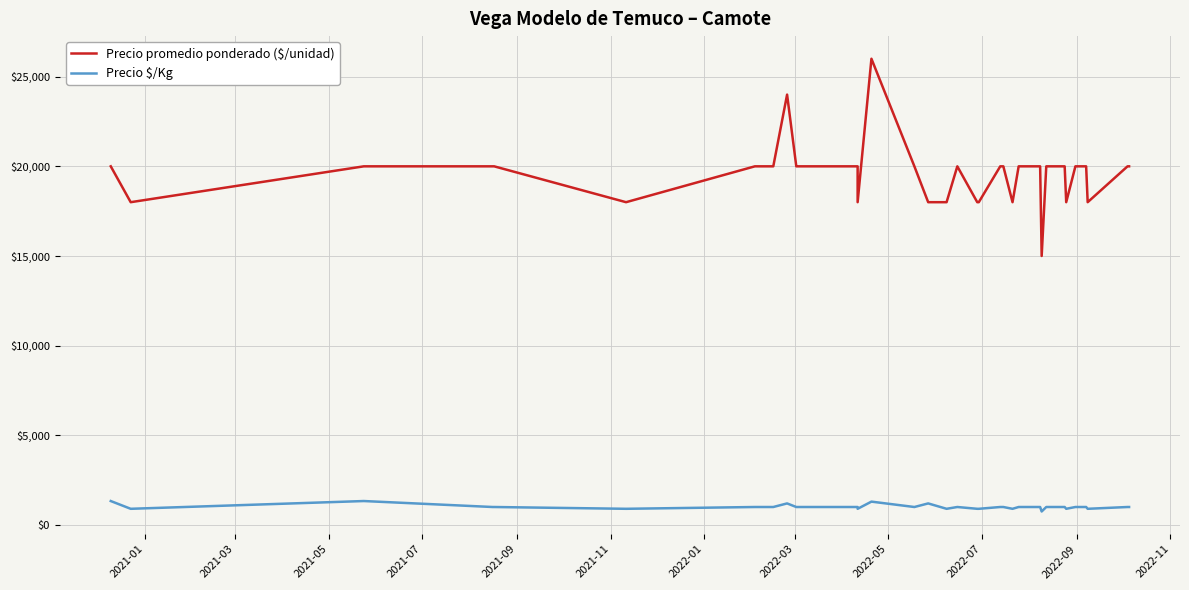

How many lines are shown in the chart?

2